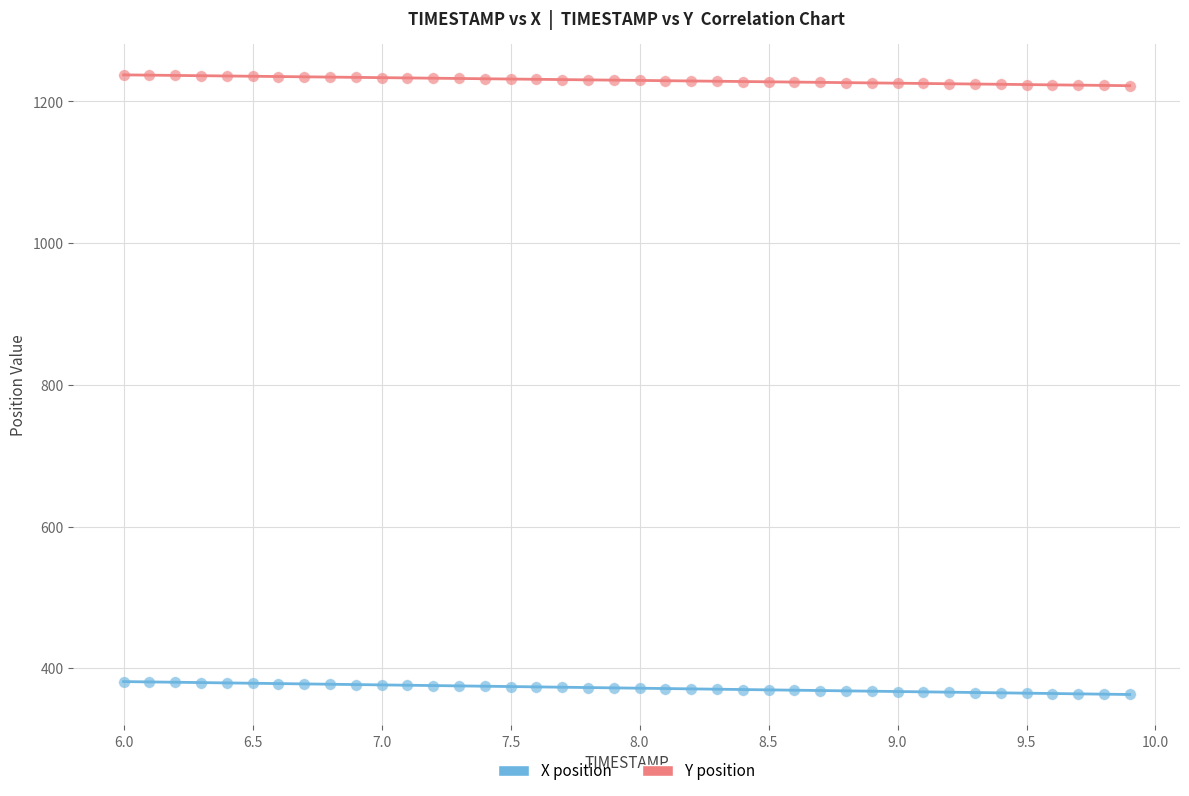

Which series contains the highest Y value?

Y position